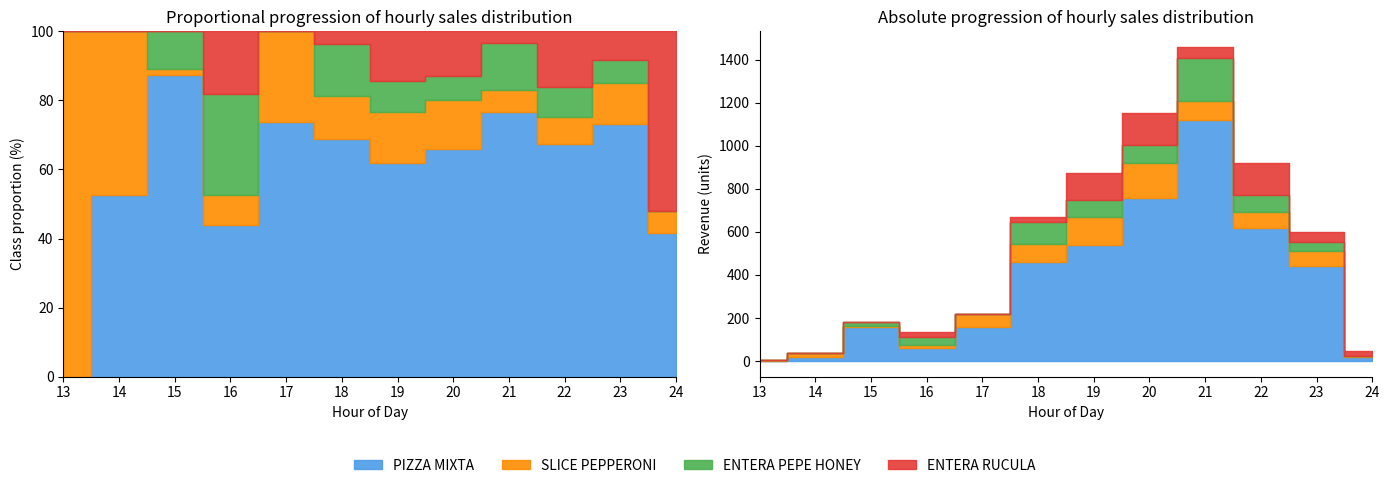

At which category is the sum across all series the highest?

21